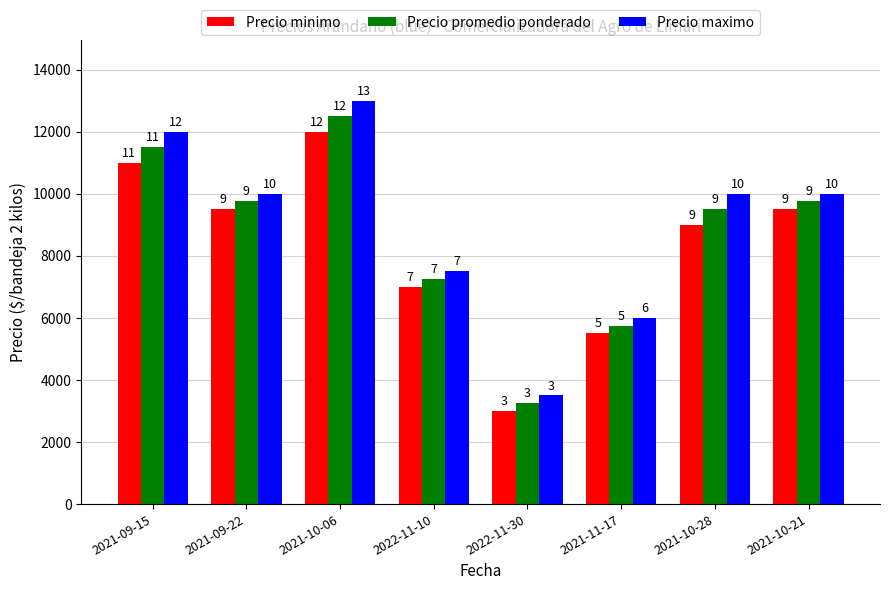

How many bars are there in each group?

3